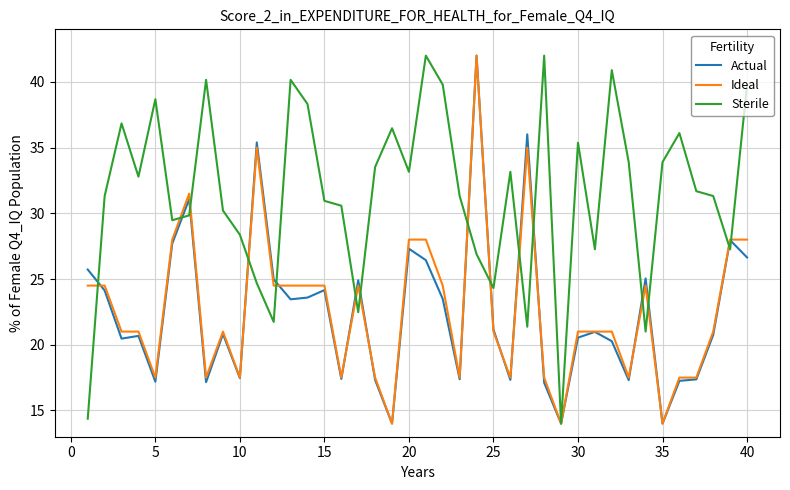

What is the maximum value shown in the chart?

42.0